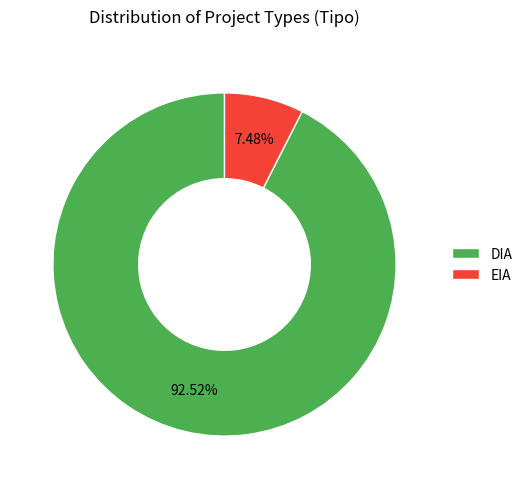

Rank the categories by value from lowest to highest.

EIA, DIA